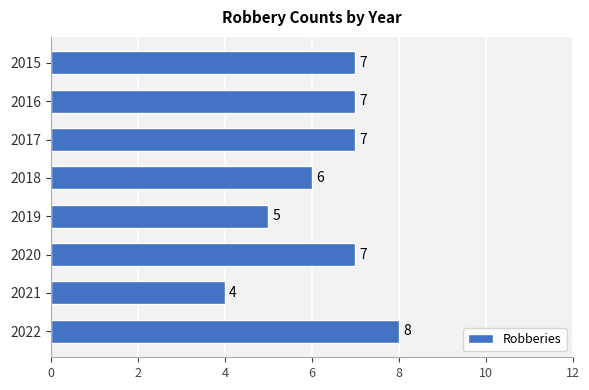

Approximately how many times larger is the value at 2015 compared to 2020?

1.0